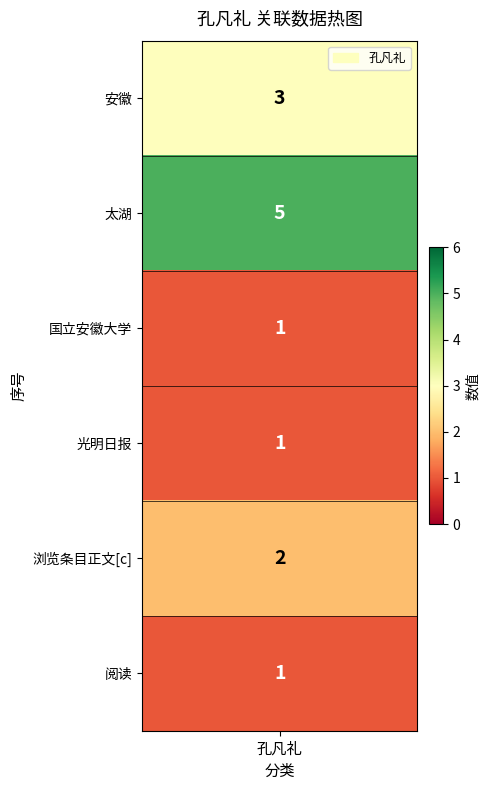

Reading right to left, extract all data points from this chart.

阅读=1	浏览条目正文[c]=2	光明日报=1	国立安徽大学=1	太湖=5	安徽=3